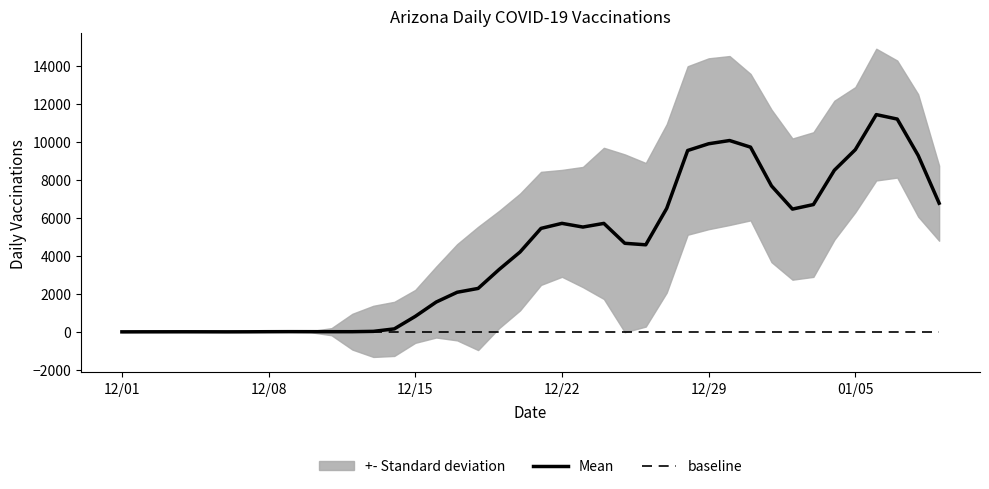

Which category has the lowest value across all series?

12/01